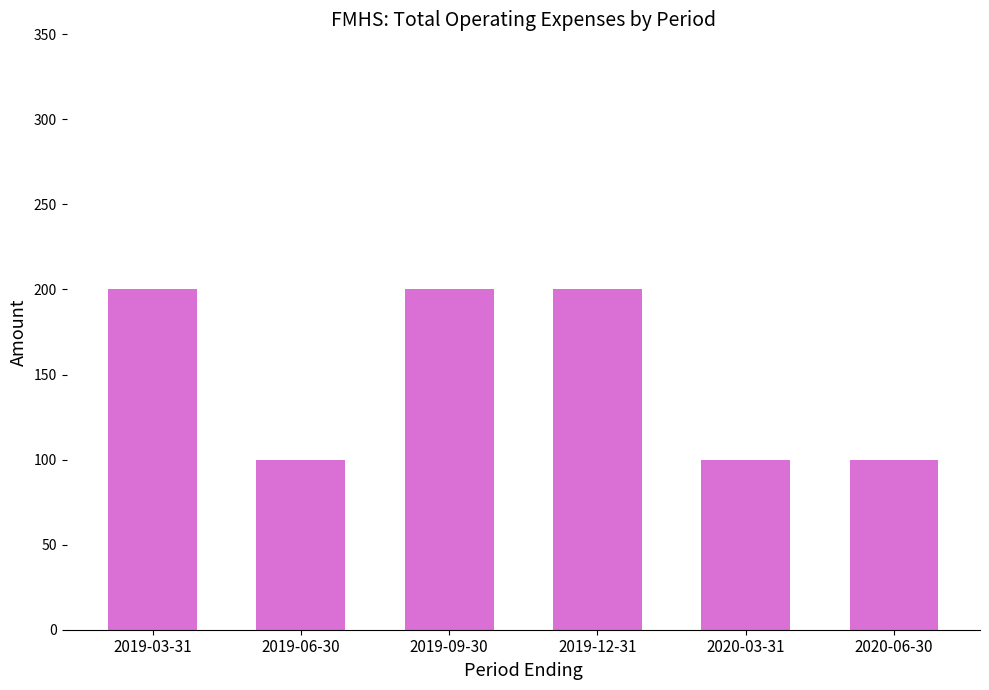

What is the ratio of the value at 2020-03-31 to the value at 2019-03-31?

0.5